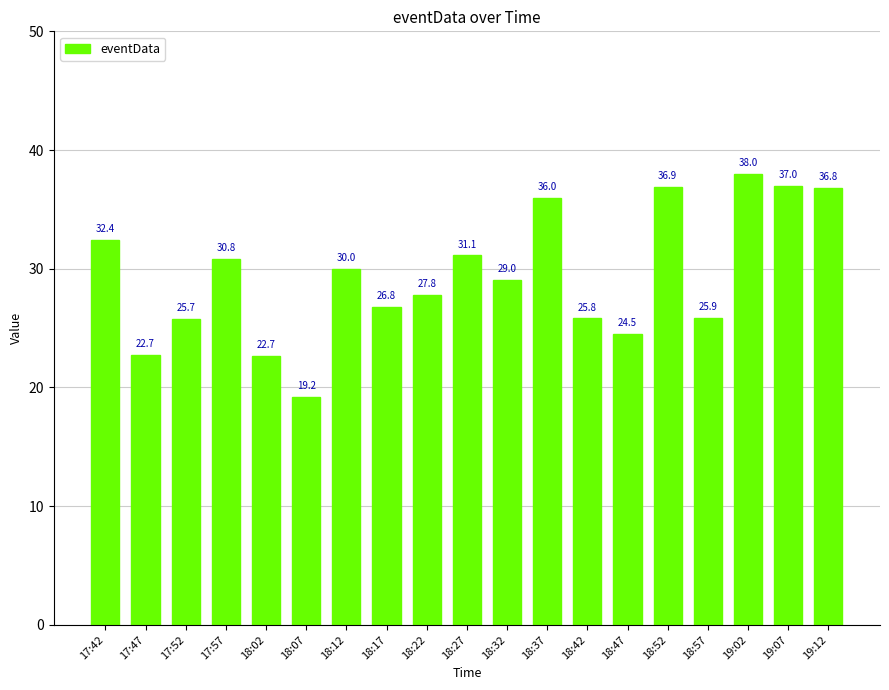

Which label corresponds to the largest value in the chart?

19:02